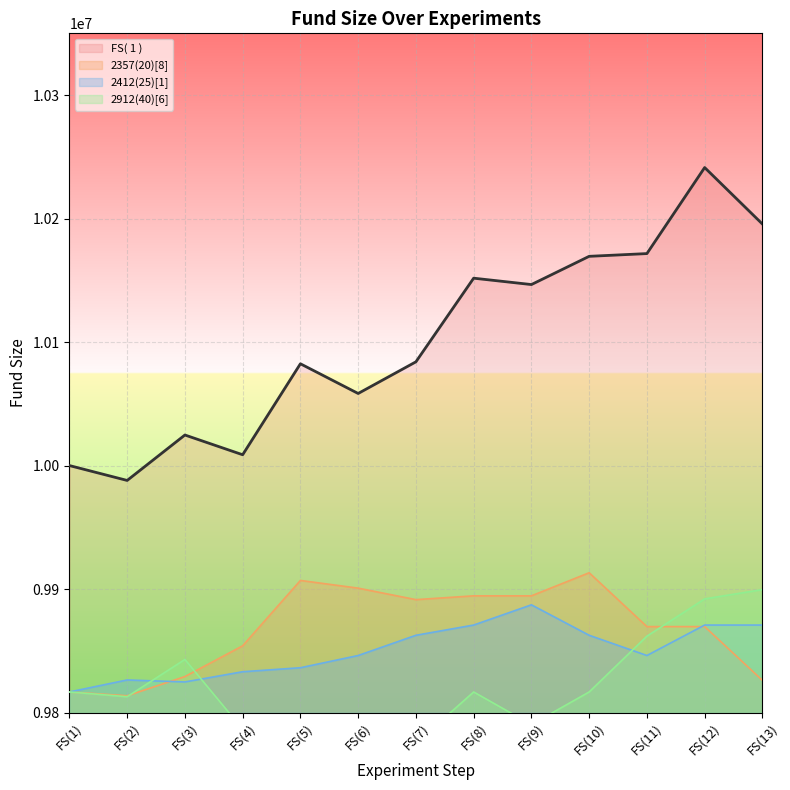

Rank the series at FS(4) from lowest to highest value.

2912(40)[6], 2412(25)[1], 2357(20)[8], FS( 1 )